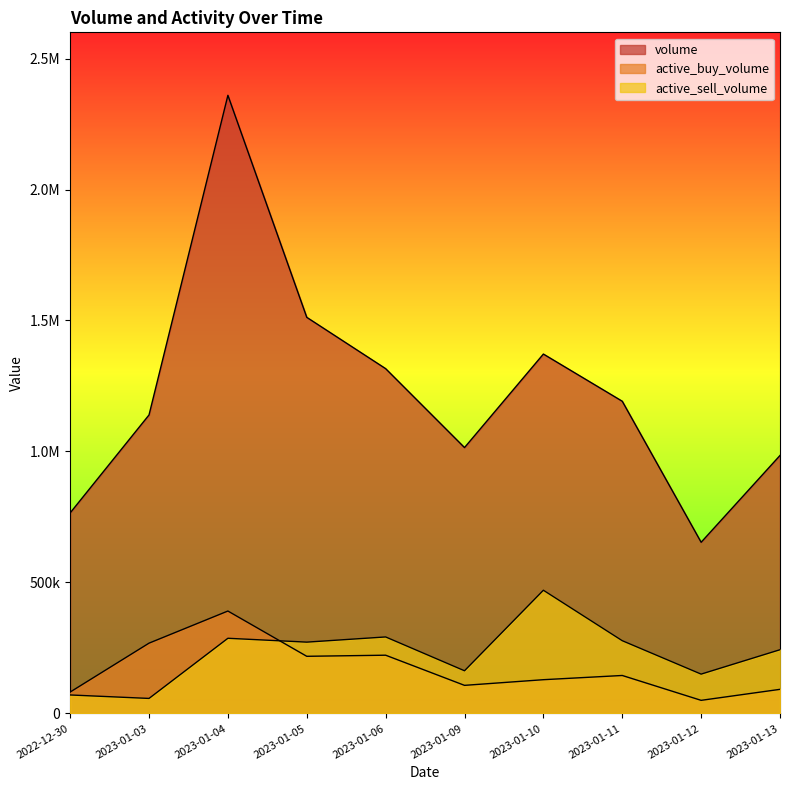

What position from the right is 2023-01-11?

3